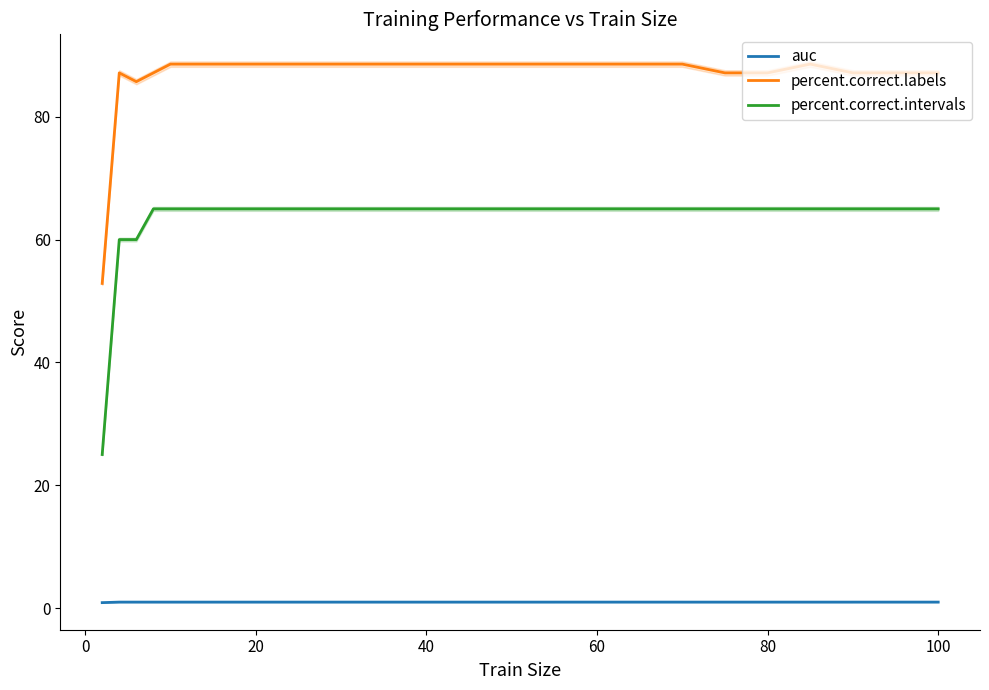

How many distinct data groups are displayed?

3